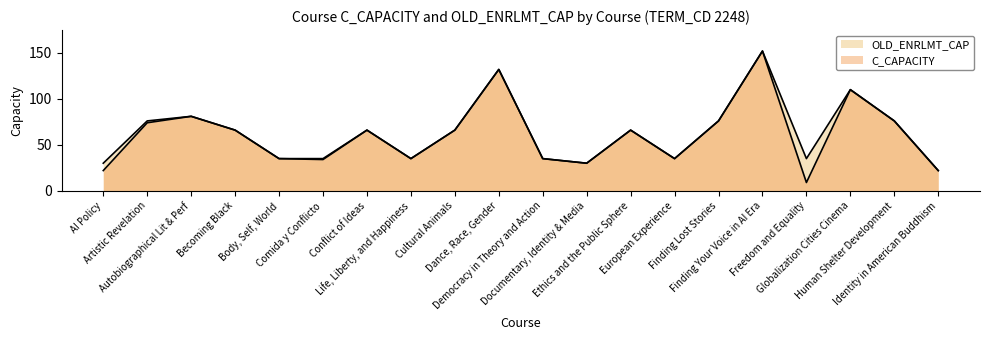

Rank the series by their average value, from lowest to highest.

C_CAPACITY, OLD_ENRLMT_CAP